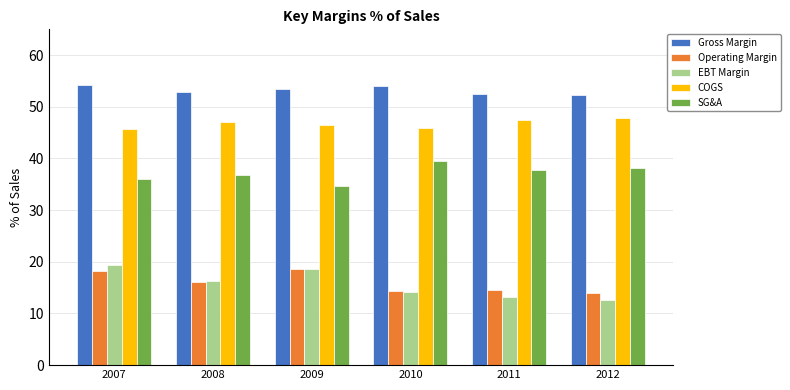

Read the SG&A value at 2010.

39.4